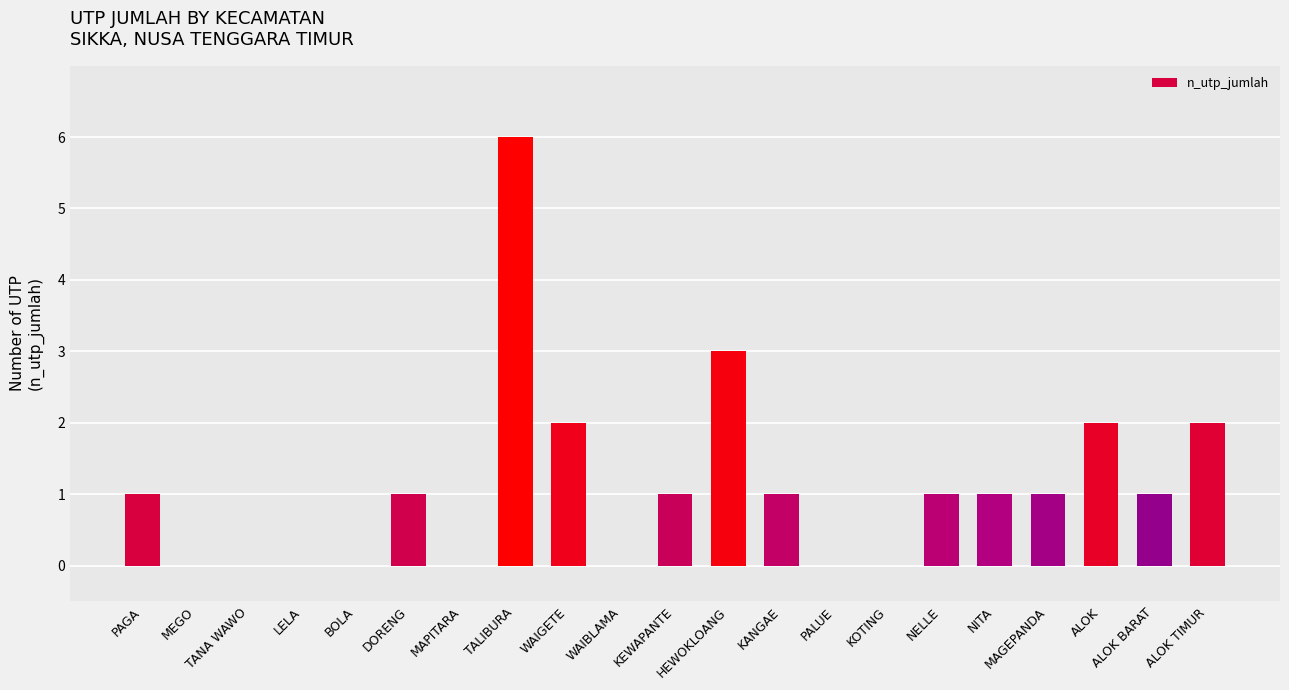

How many series are shown in this chart?

1